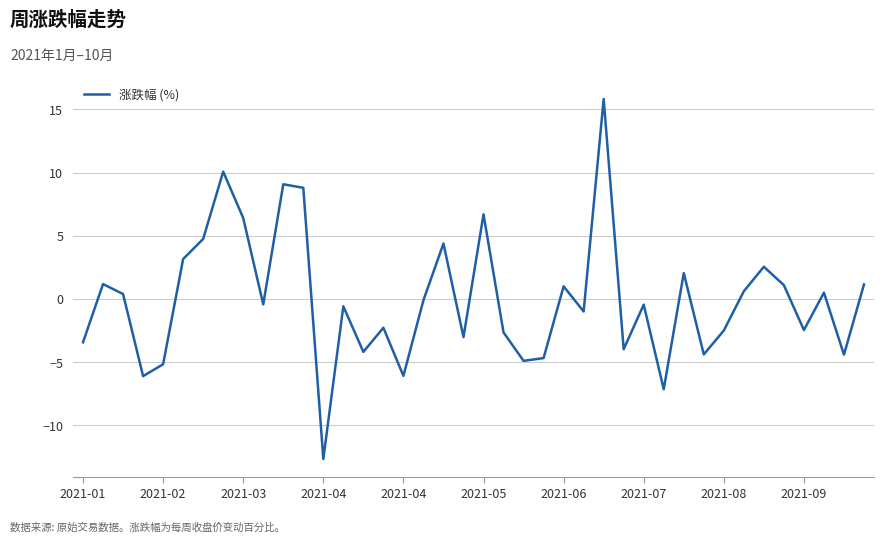

What is the maximum value shown in the chart?

15.8